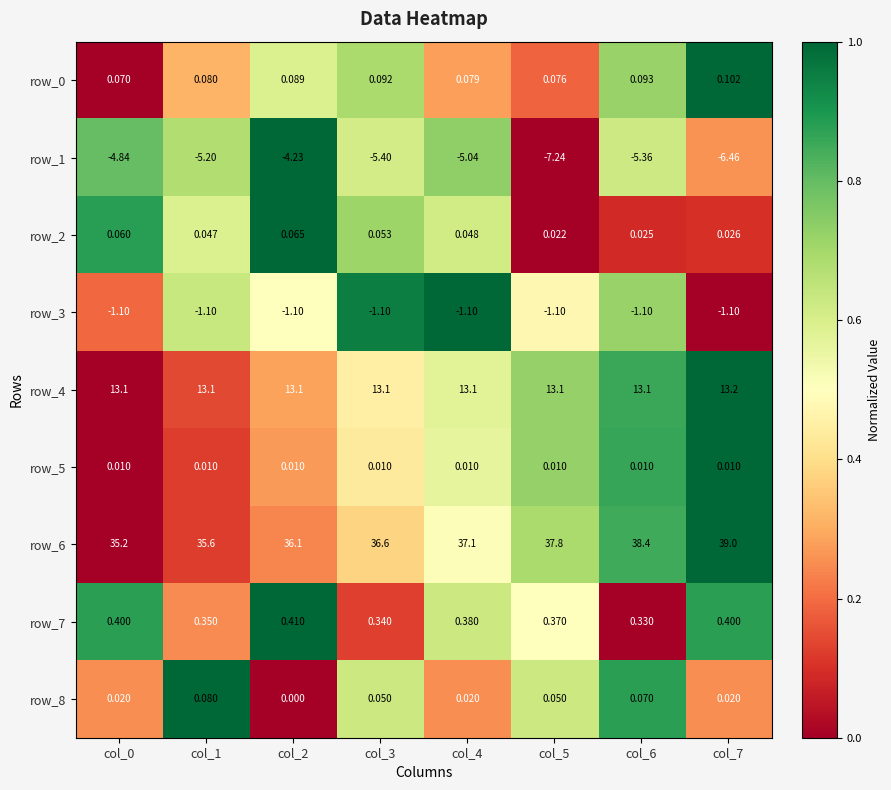

Rank the series at col_3 from lowest to highest value.

row_7, row_6, row_5, row_4, row_1, row_8, row_0, row_2, row_3